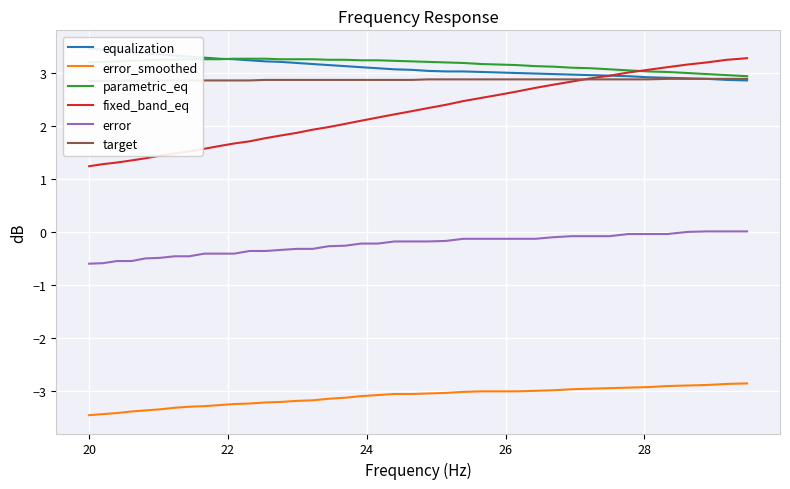

At how many categories does at least one series exceed 1?

40